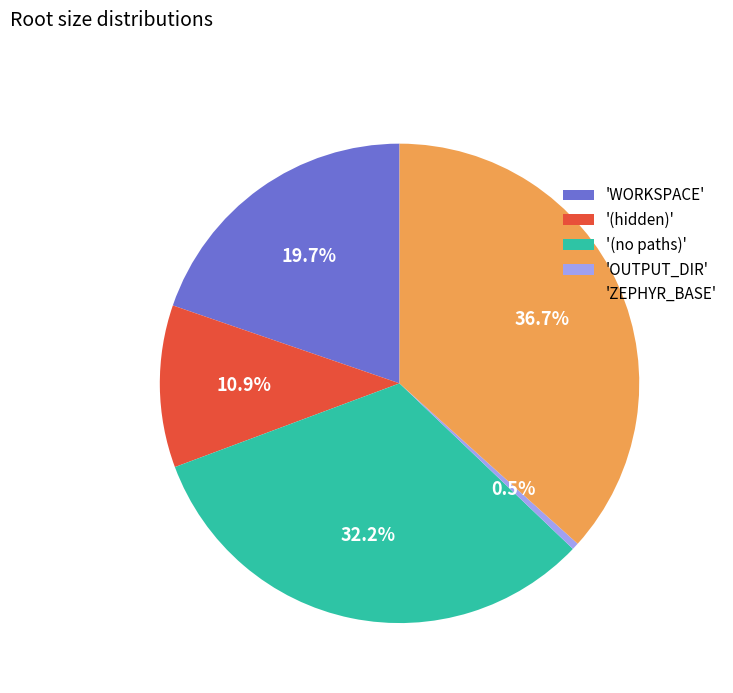

Does 'OUTPUT_DIR' represent more than half of the total?

No